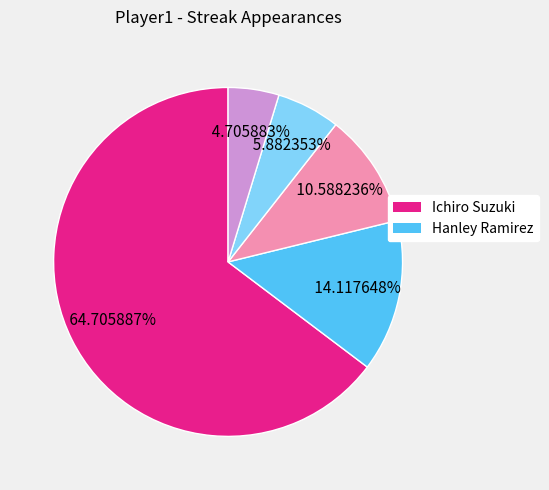

Does any single category account for the majority?

Yes